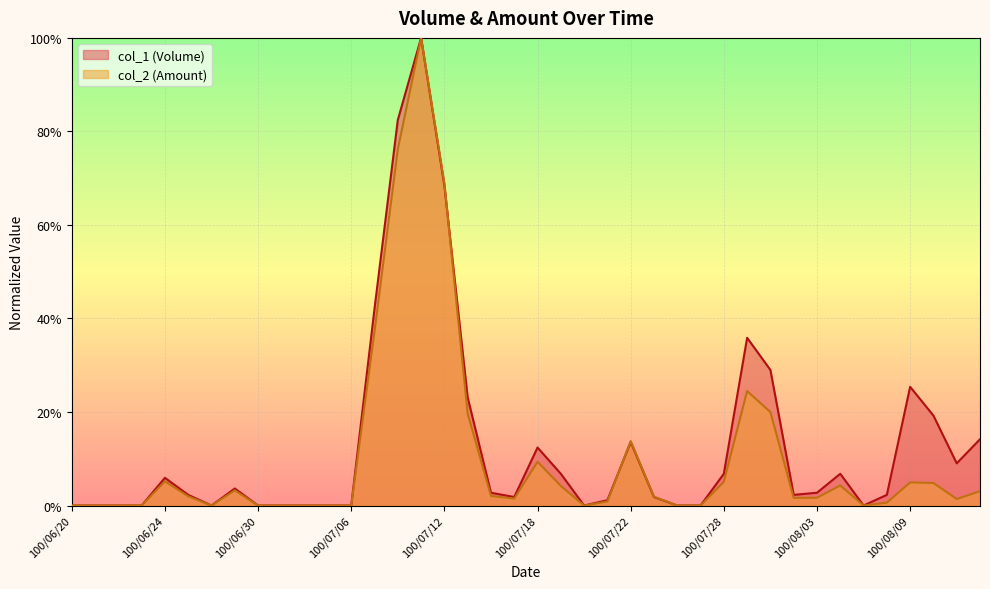

Reading left to right, extract all data points from this chart.

col_1: 0.0	0.0	0.0	0.0	0.1	0.0	0.0	0.0	0.0	0.0	0.0	0.0	0.0	0.4	0.8	1.0	0.7	0.2	0.0	0.0	0.1	0.1	0.0	0.0	0.1	0.0	0.0	0.0	0.1	0.4	0.3	0.0	0.0	0.1	0.0	0.0	0.3	0.2	0.1	0.1
col_2: 0.0	0.0	0.0	0.0	0.1	0.0	0.0	0.0	0.0	0.0	0.0	0.0	0.0	0.4	0.8	1.0	0.7	0.2	0.0	0.0	0.1	0.0	0.0	0.0	0.1	0.0	0.0	0.0	0.1	0.2	0.2	0.0	0.0	0.0	0.0	0.0	0.0	0.0	0.0	0.0